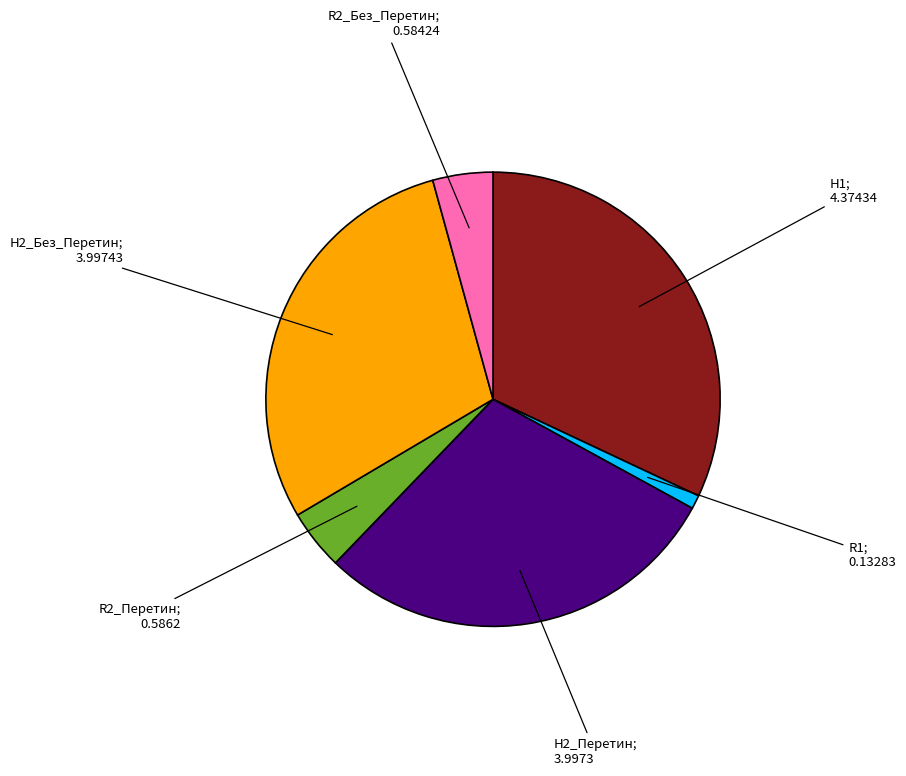

Is there a majority slice in this chart?

No